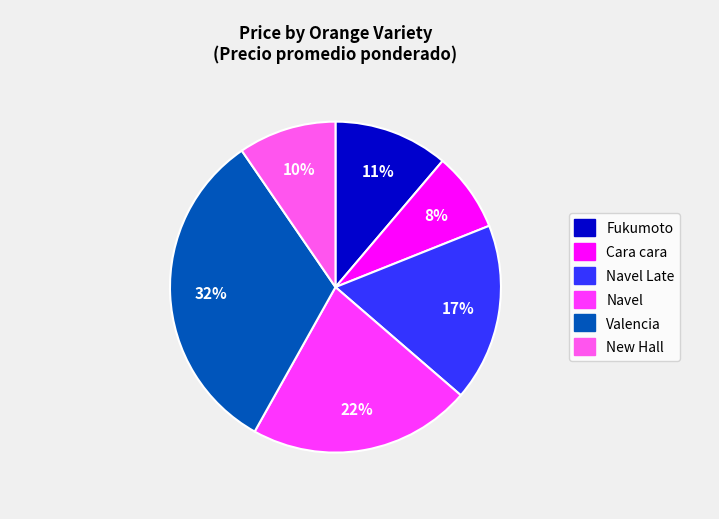

To the nearest percent, what is the difference between the largest and smallest slice percentages?

24%